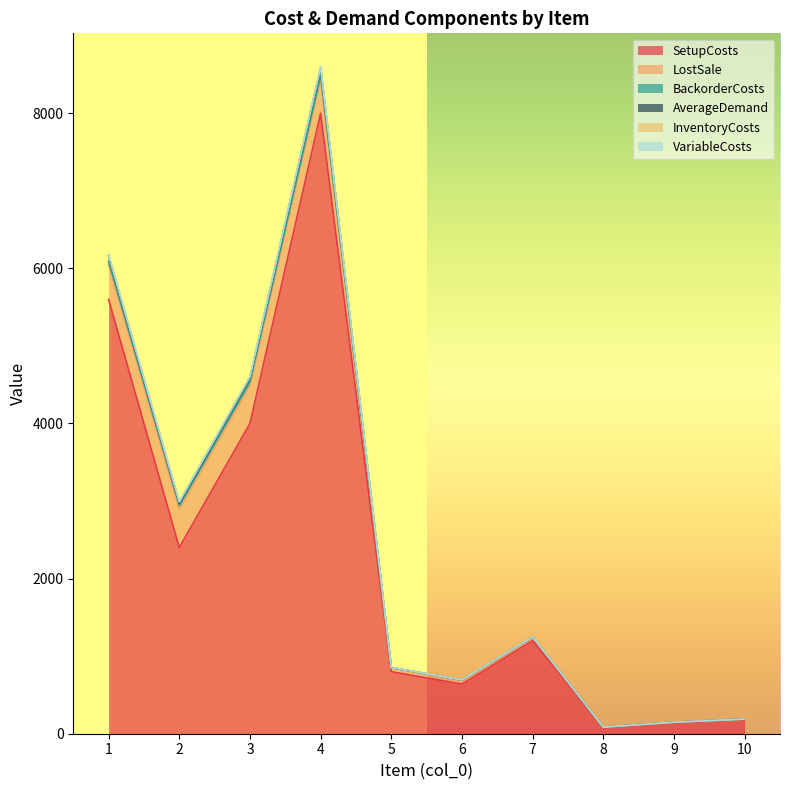

Read the BackorderCosts value at 2.

49.6